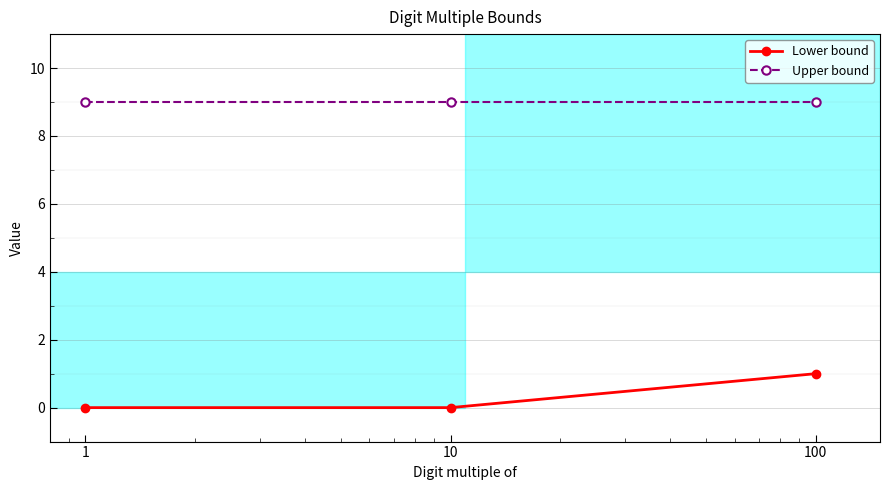

At how many categories does at least one series exceed 7?

3